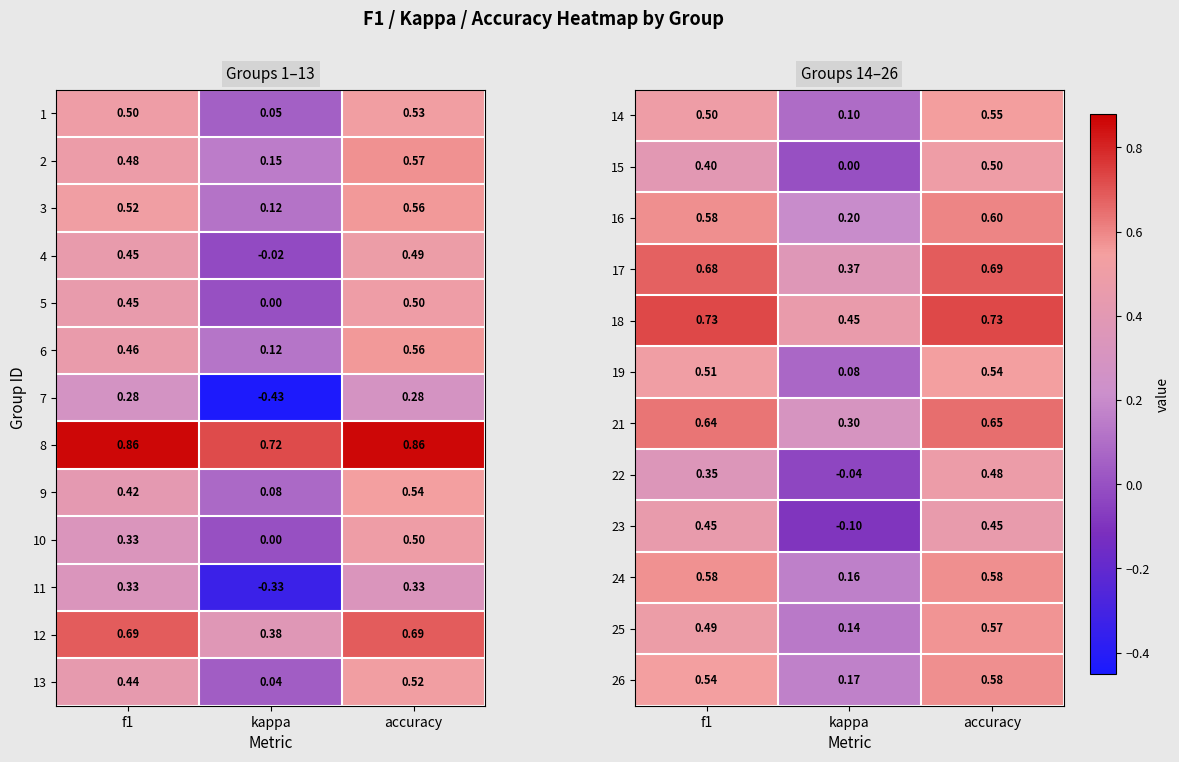

Where is 9 nearest to the value 0?

kappa